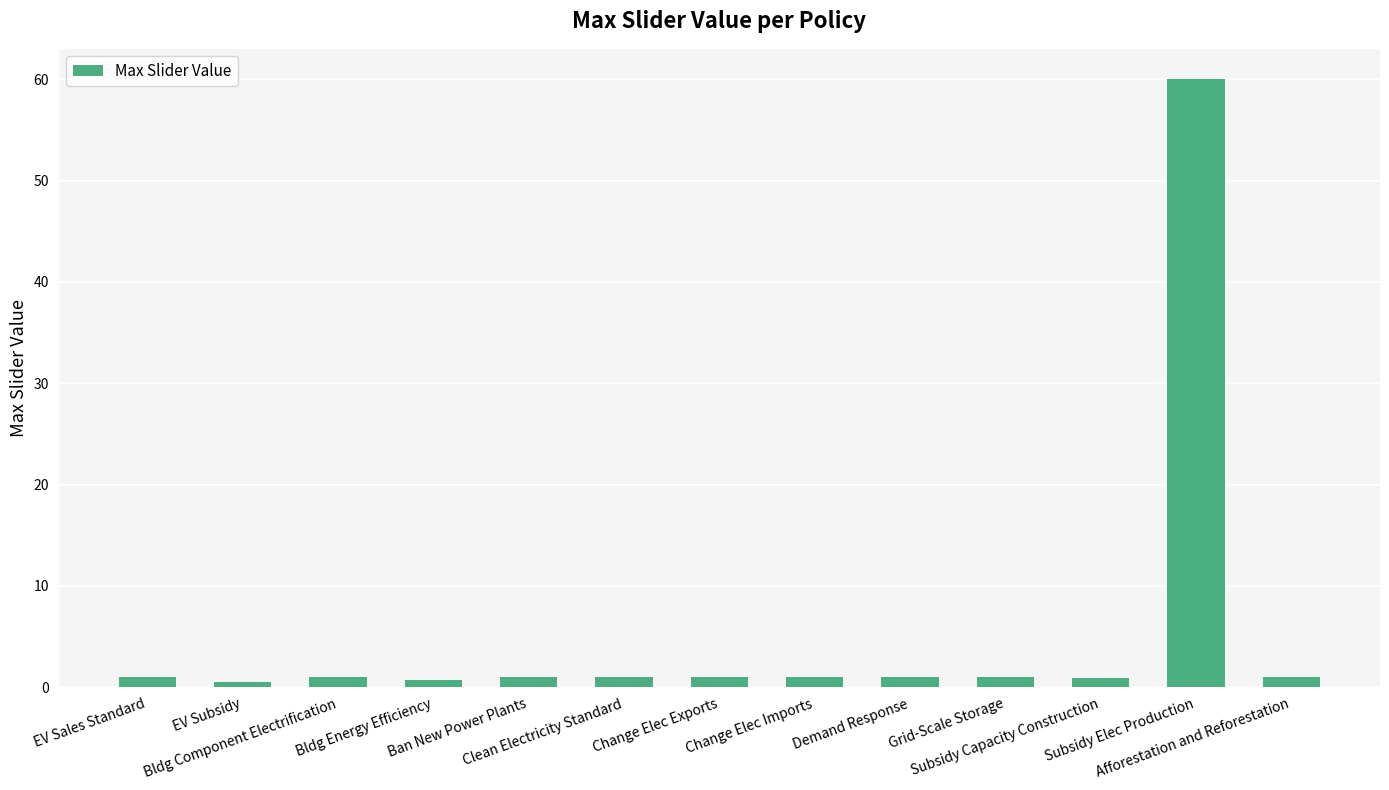

What is the average value?

5.5